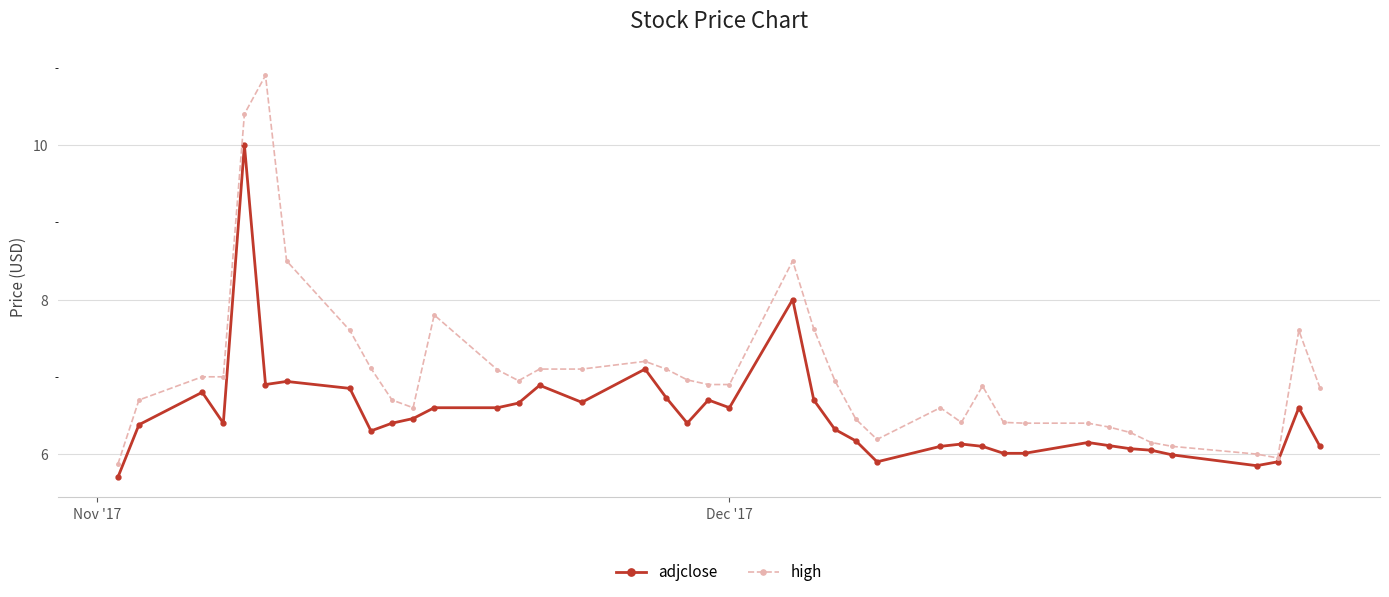

What is the sum of all high values?

281.6